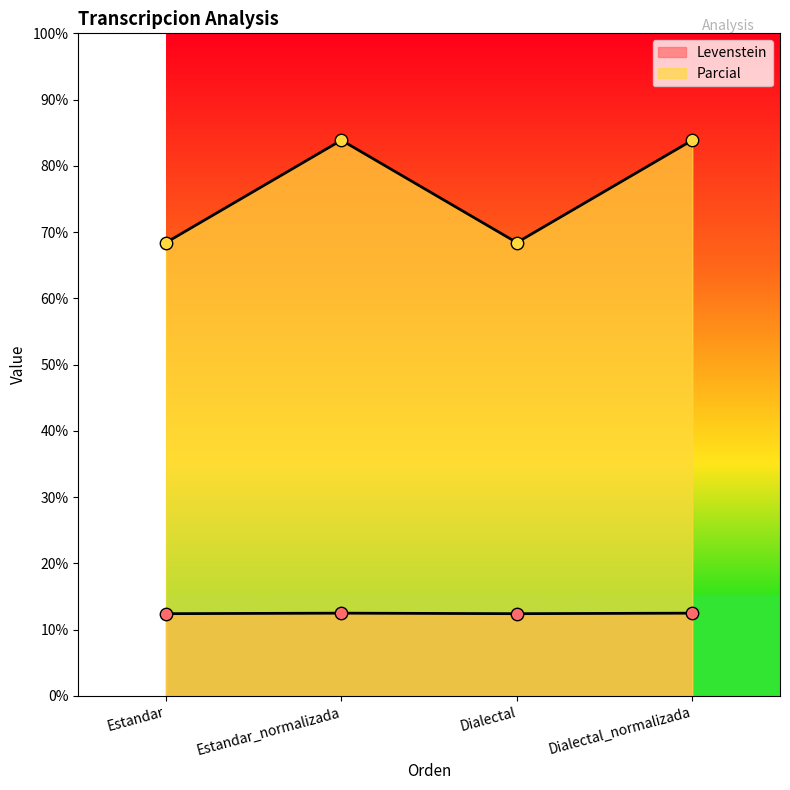

Which series has the largest Y range (max minus min)?

Parcial